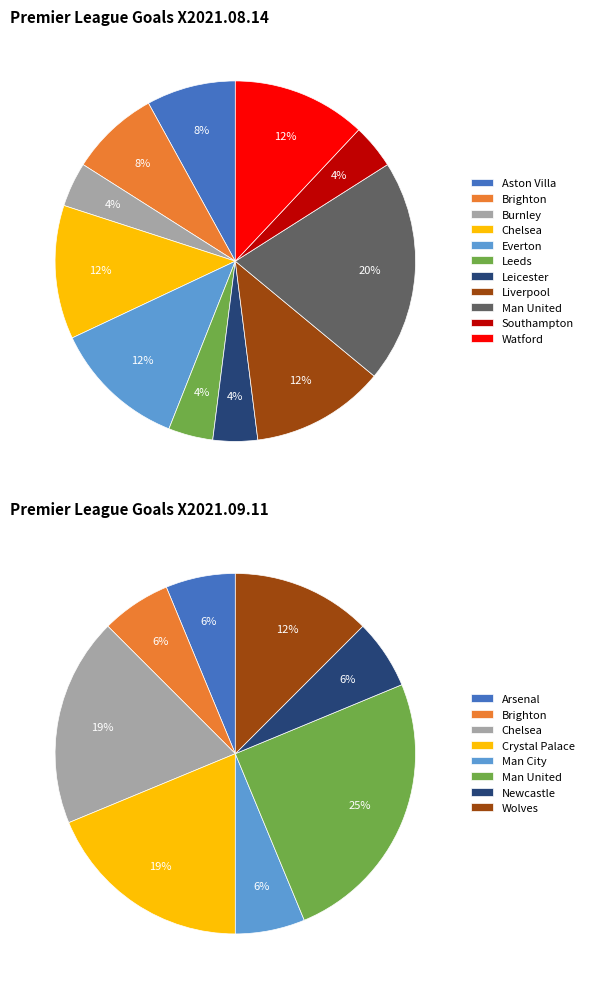

Is Burnley the majority of the pie?

No